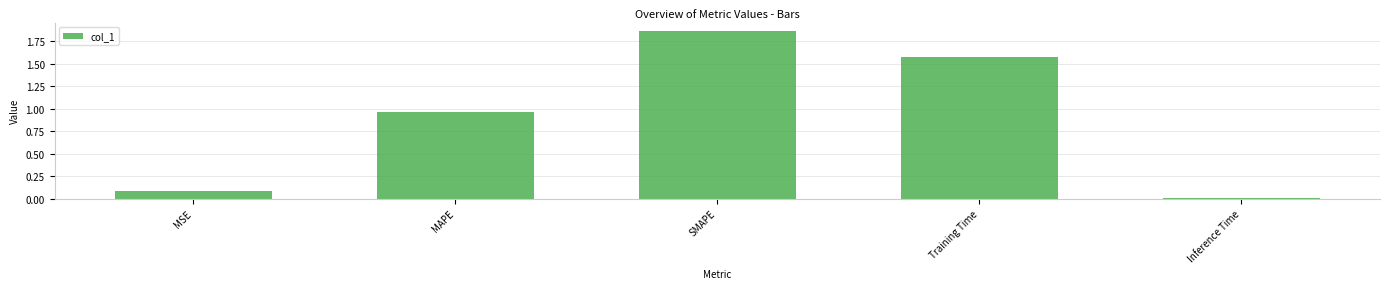

What is the sum of all values?

4.5